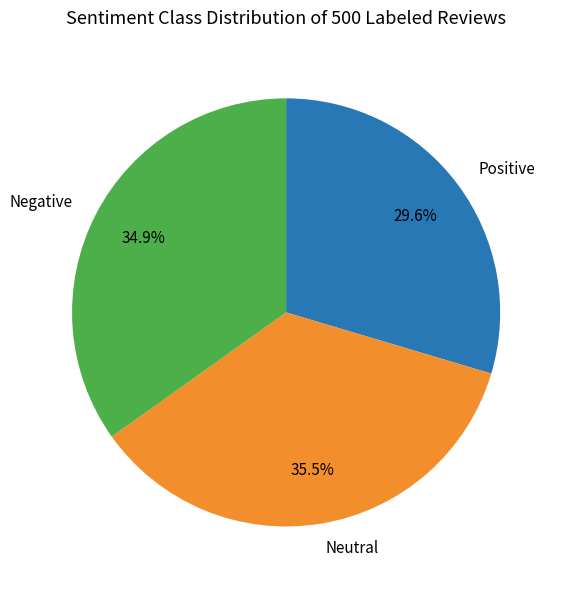

Combined, do Negative and Neutral account for over 50%?

Yes